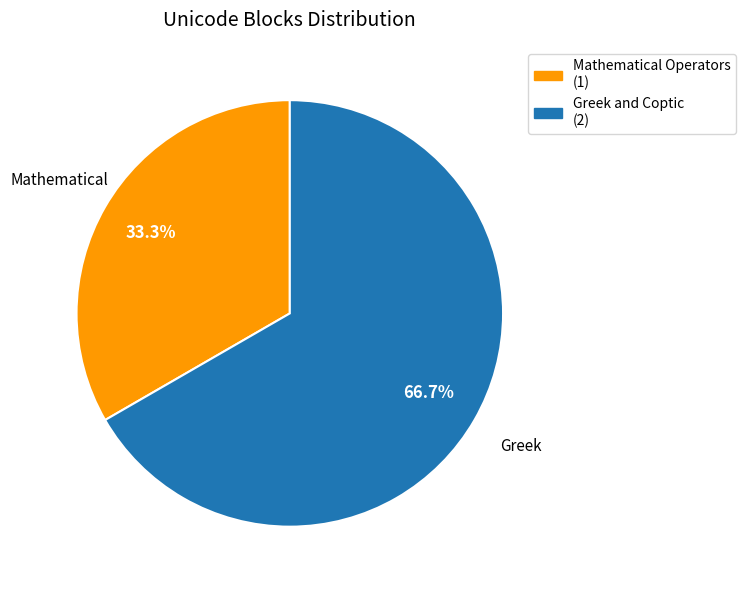

What portion of the pie excludes Greek and Coptic?

33.3%